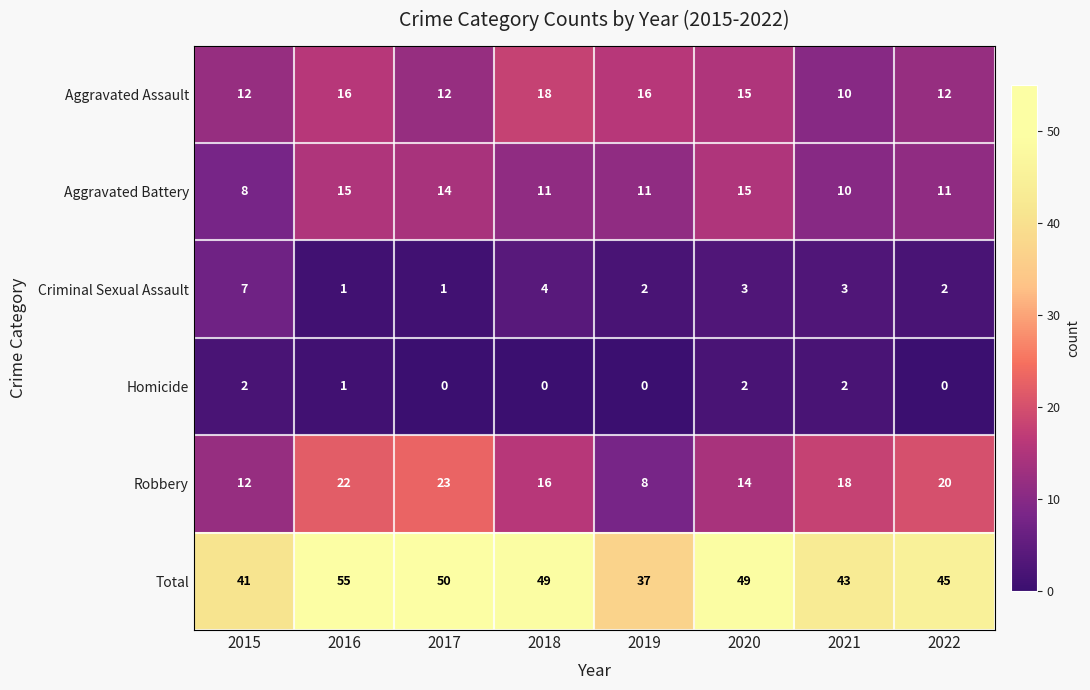

Rank the series by their maximum value, from lowest to highest.

Homicide, Criminal Sexual Assault, Aggravated Battery, Aggravated Assault, Robbery, Total